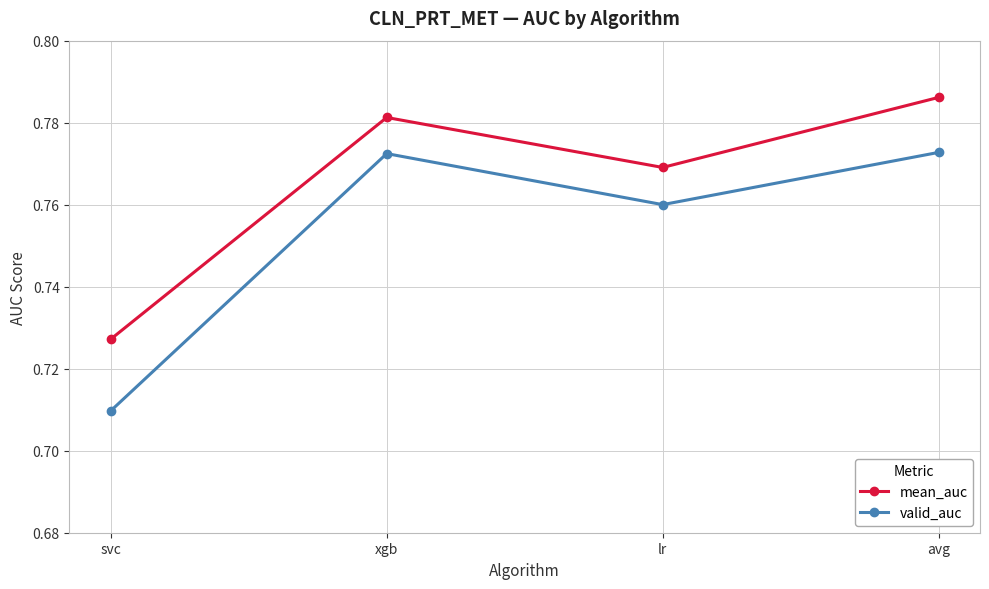

The mean_auc series shows 1.0 at avg. True or false?

False